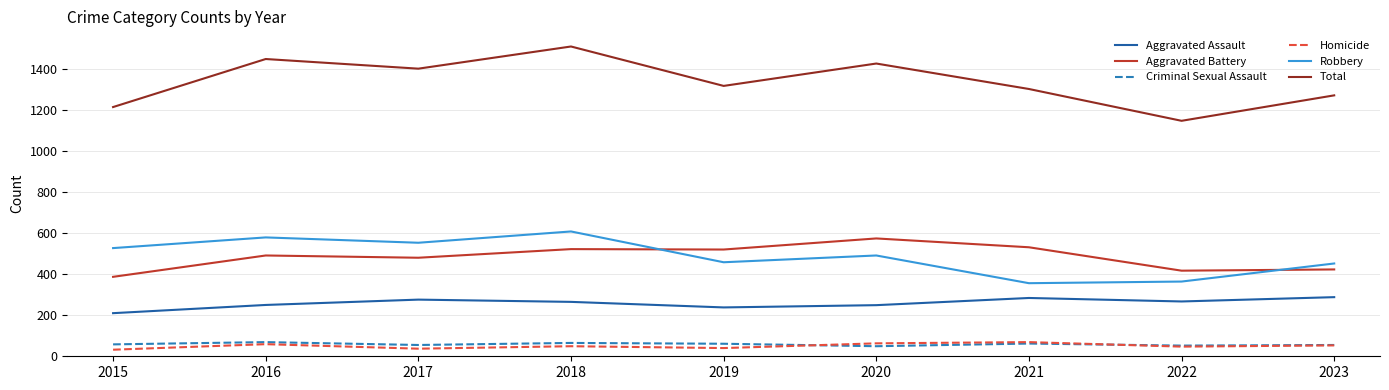

What is the total value across all series at 2020?

2852